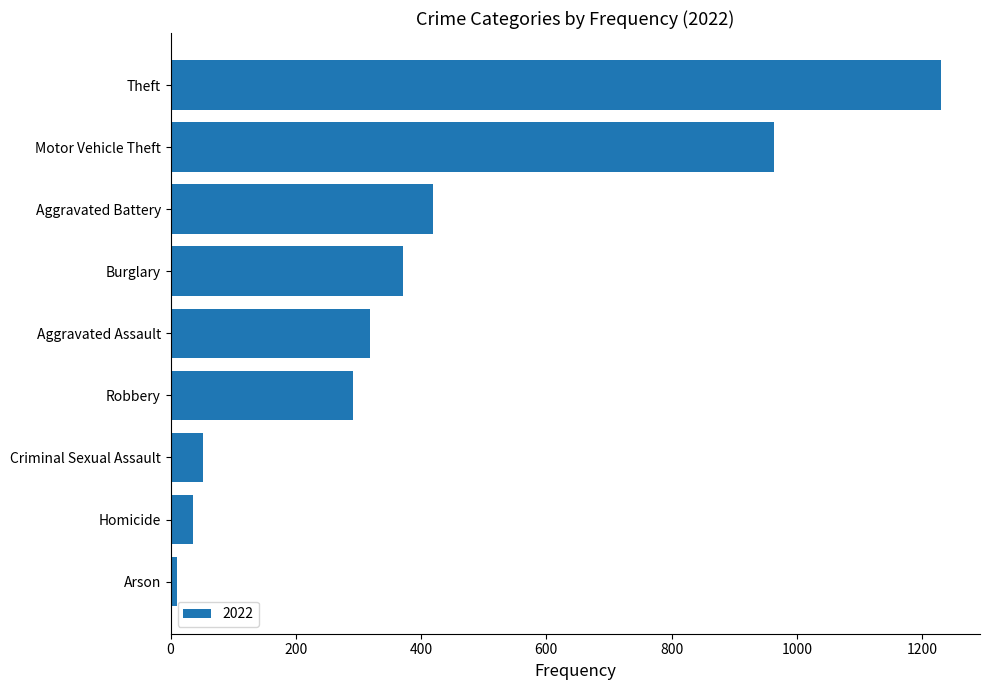

Where is the data nearest to the value 621?

Aggravated Battery